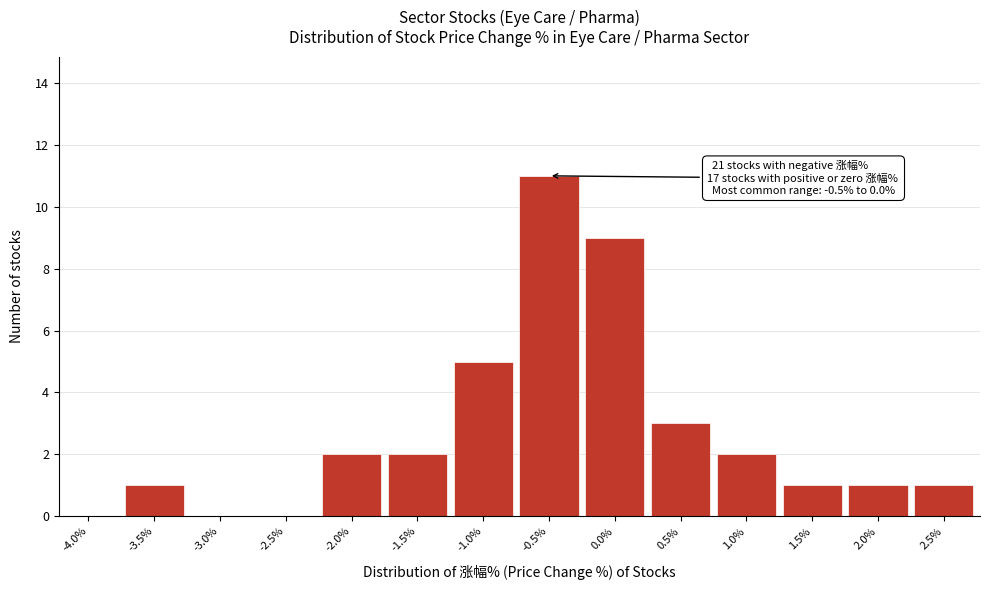

Is it true that the value at 2.0% is 1?

True